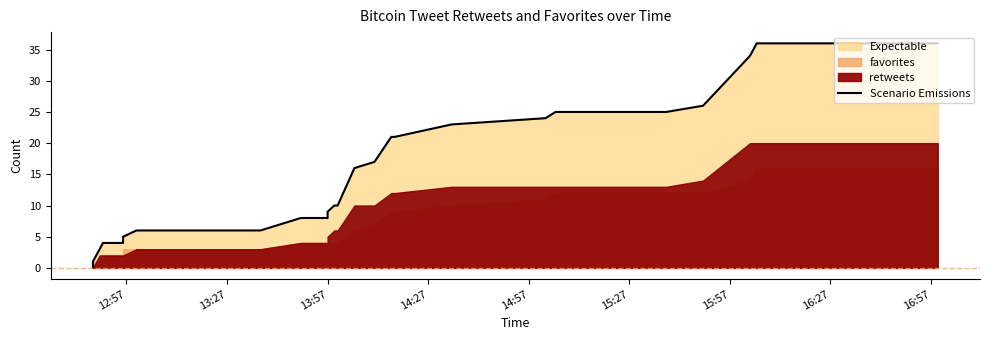

Reading left to right, list all the values displayed in this chart.

0	1	3	4	4	4	5	6	6	6	8	8	8	9	10	10	16	17	21	21	23	24	25	25	25	25	25	25	25	25	26	34	36	36	36	36	36	36	36	36